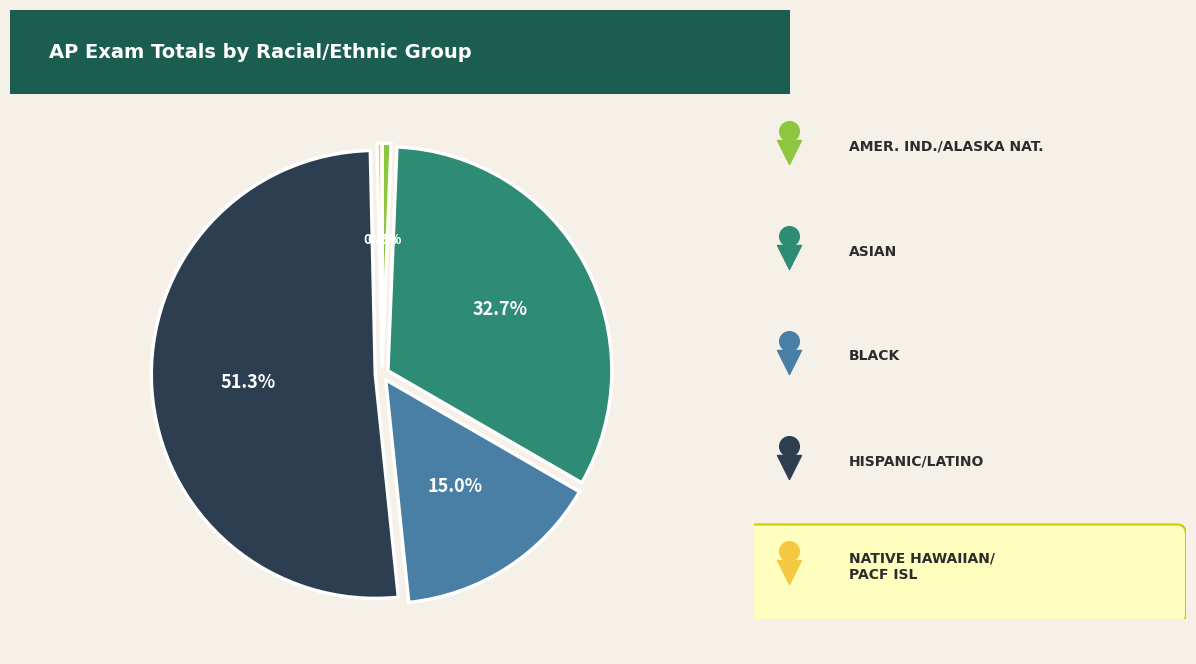

What is the majority slice?

HISPANIC/LATINO